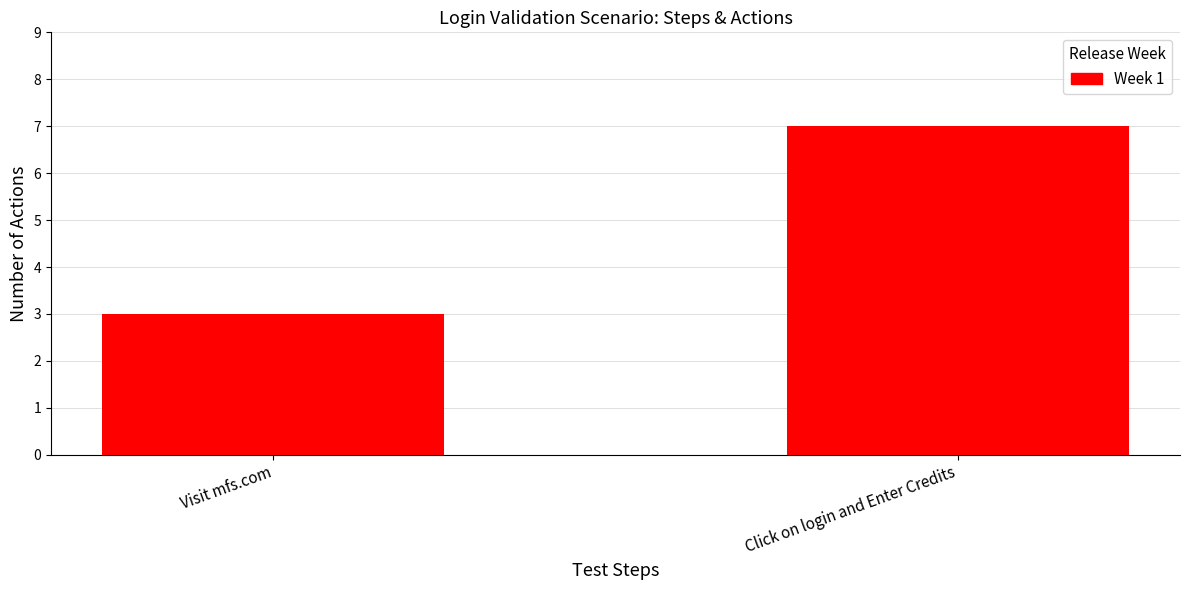

What is the value of the 1st bar from the left?

3